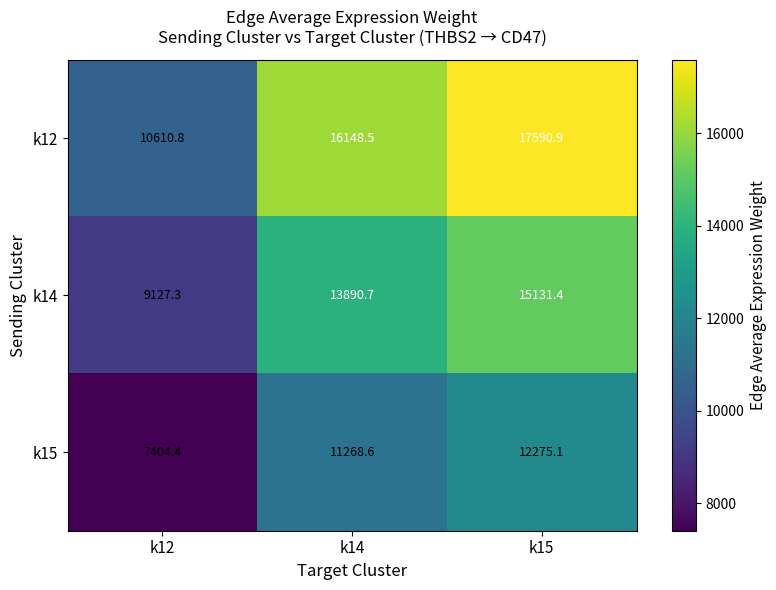

The k12 series shows 17590.9 at k15. True or false?

True